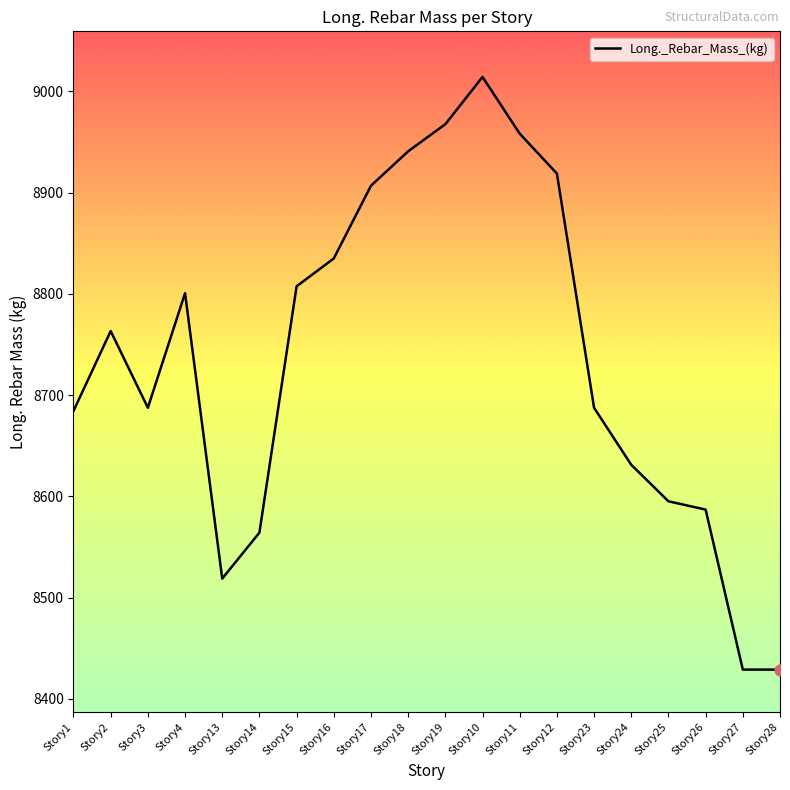

Approximately how many times larger is the value at Story28 compared to Story19?

0.9